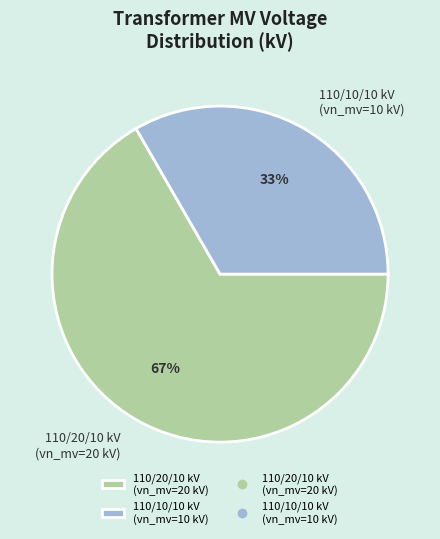

Do 110/10/10 kV (vn_mv=10 kV) and 110/20/10 kV (vn_mv=20 kV) together represent more than half of the pie?

Yes